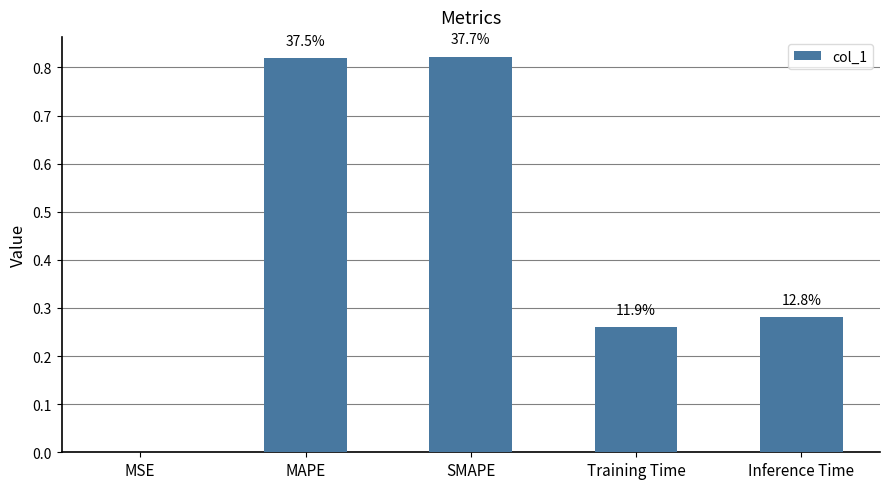

What value does the data have at SMAPE?

0.8